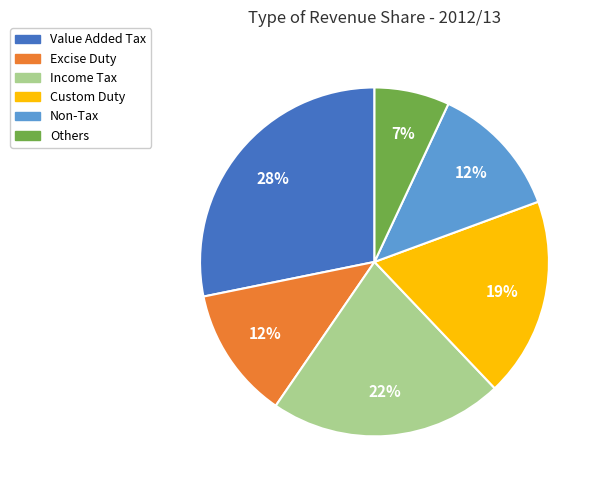

Between Excise Duty and Custom Duty, which is larger?

Custom Duty